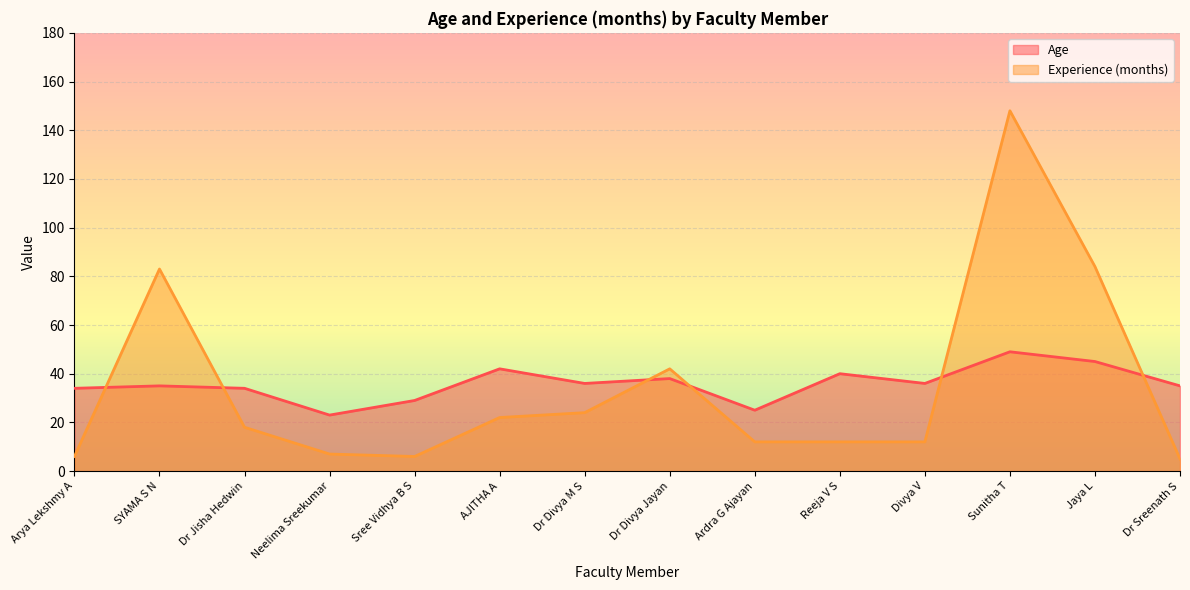

True or false: Age and Experience (months) cross at least once.

True